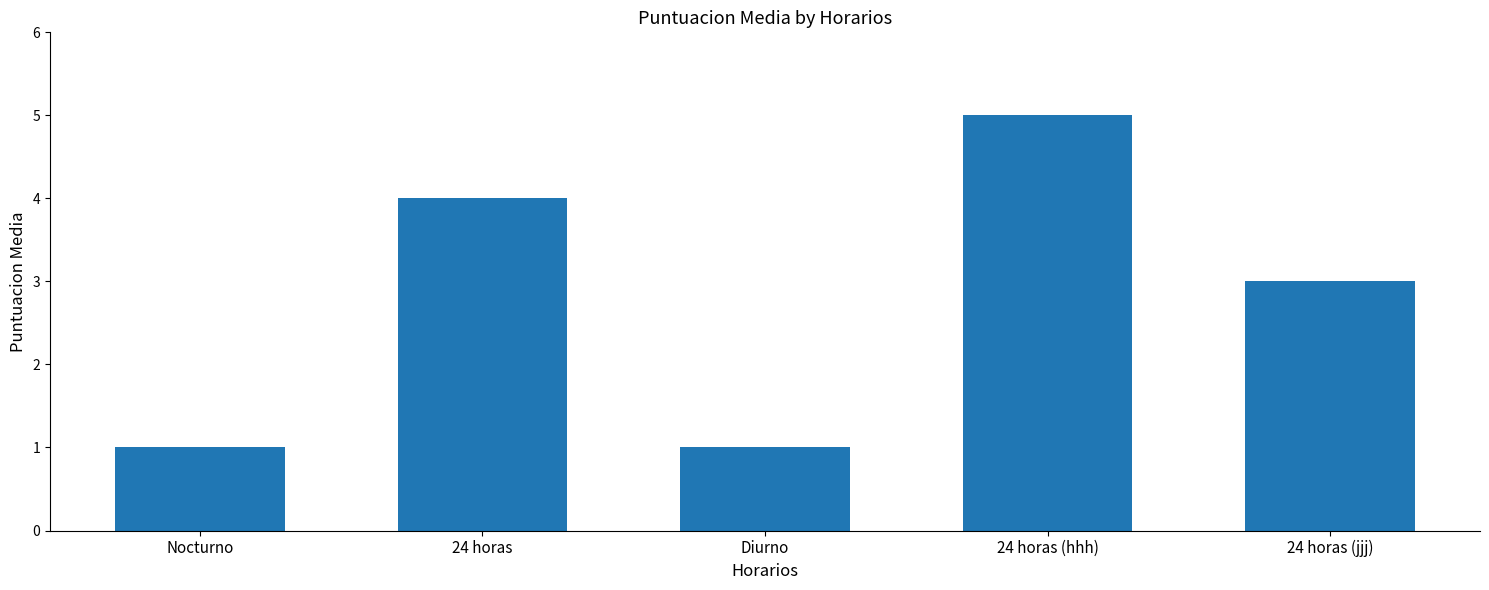

How many values are between 1 and 4?

4